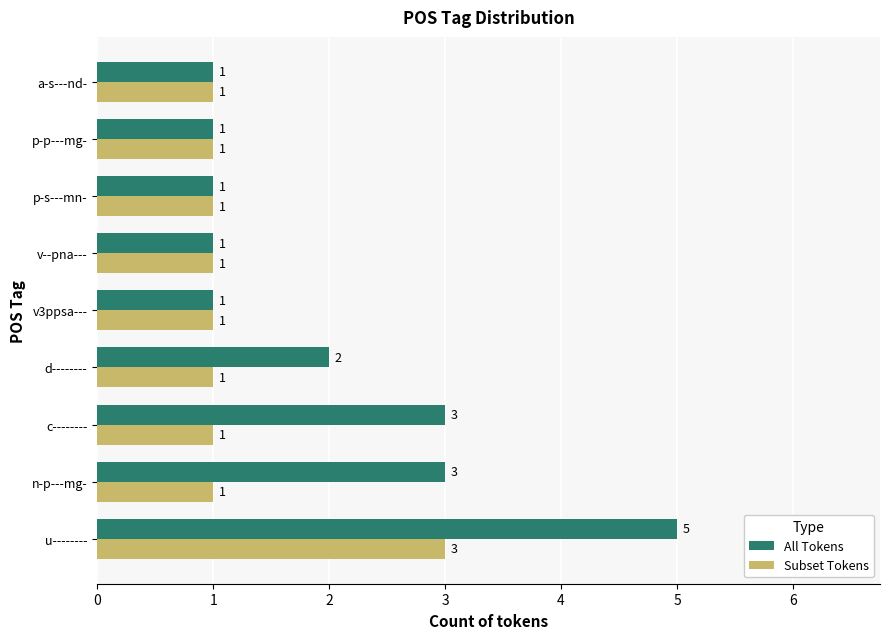

True or false: All Tokens has a value of 5 at c--------.

False